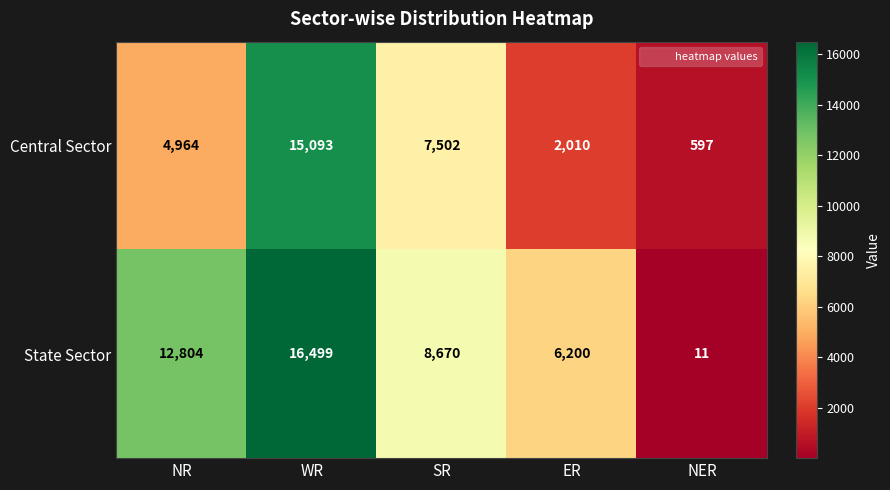

What is the total value across all series at NER?

608